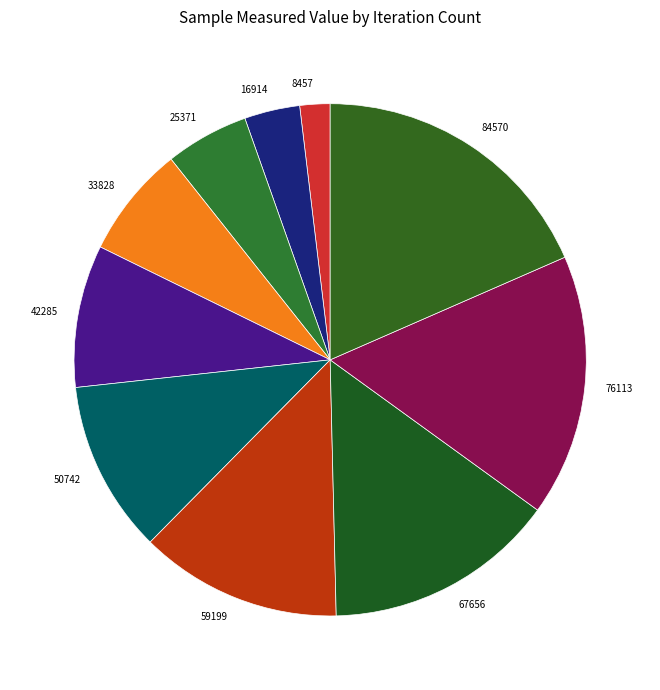

How many slices are in this pie chart?

10